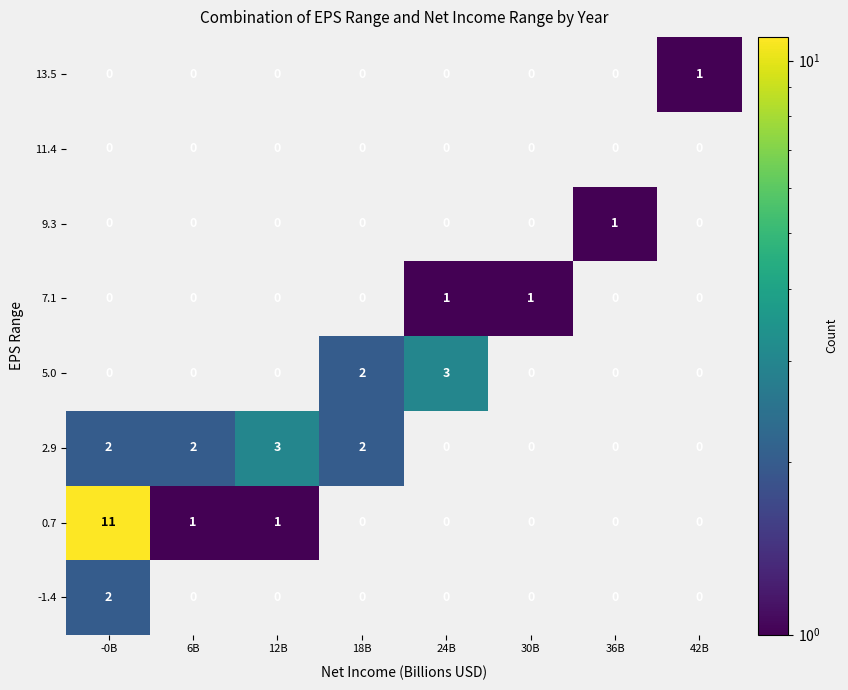

Count the -1.4 values in the range 0 to 1.

7